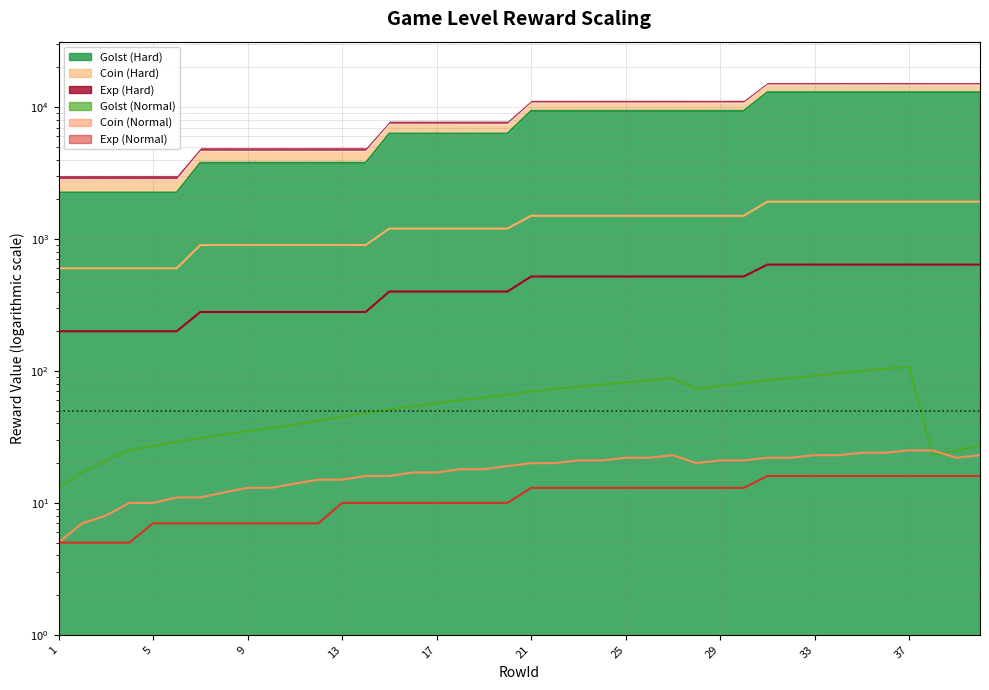

Count the number of data series in this chart.

6